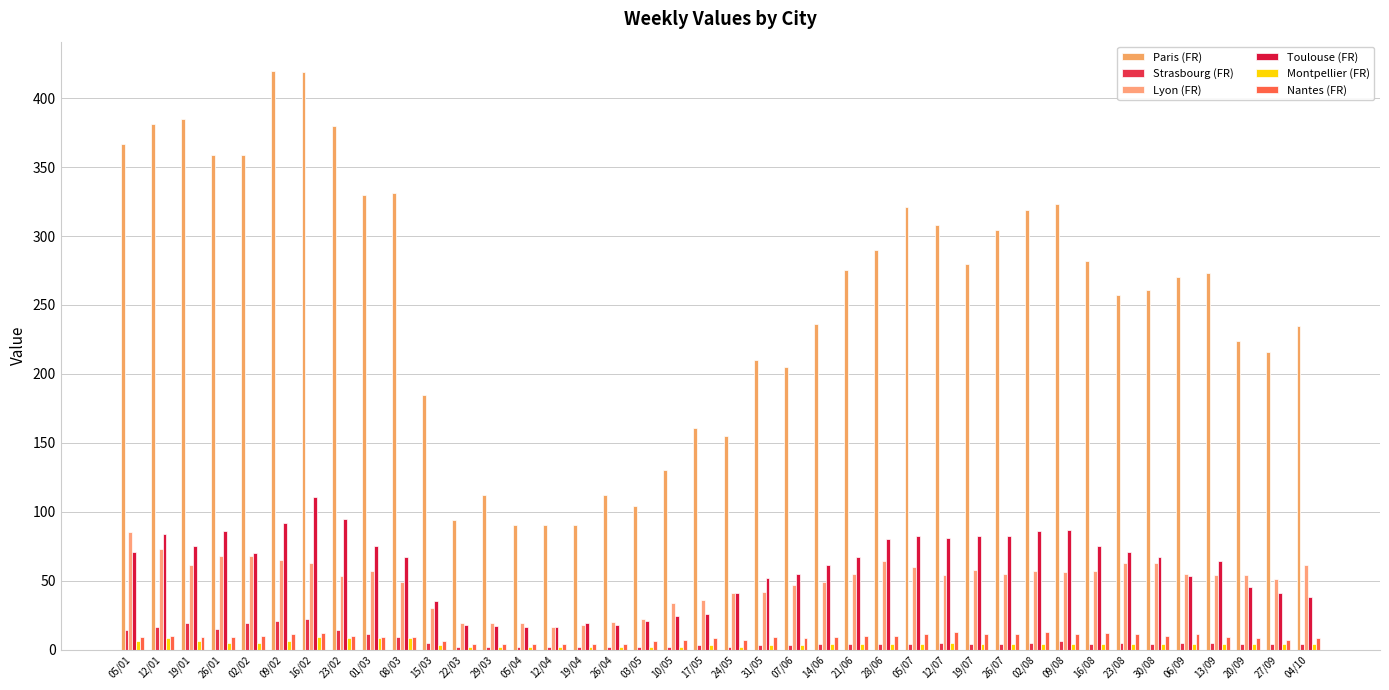

At which category is the sum across all series the highest?

16/02